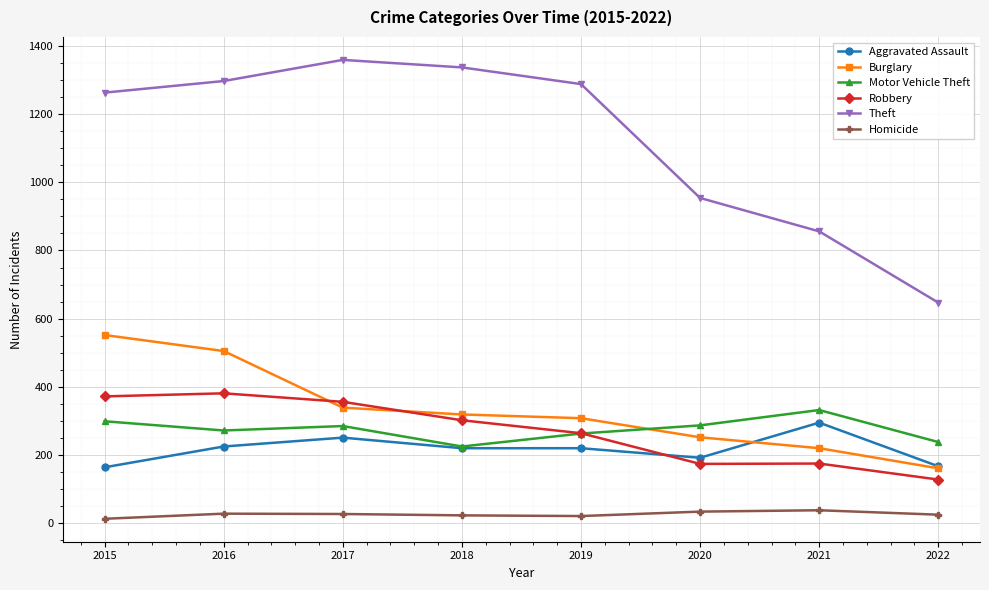

In Robbery, how many points are higher than both neighbors (excluding endpoints)?

2